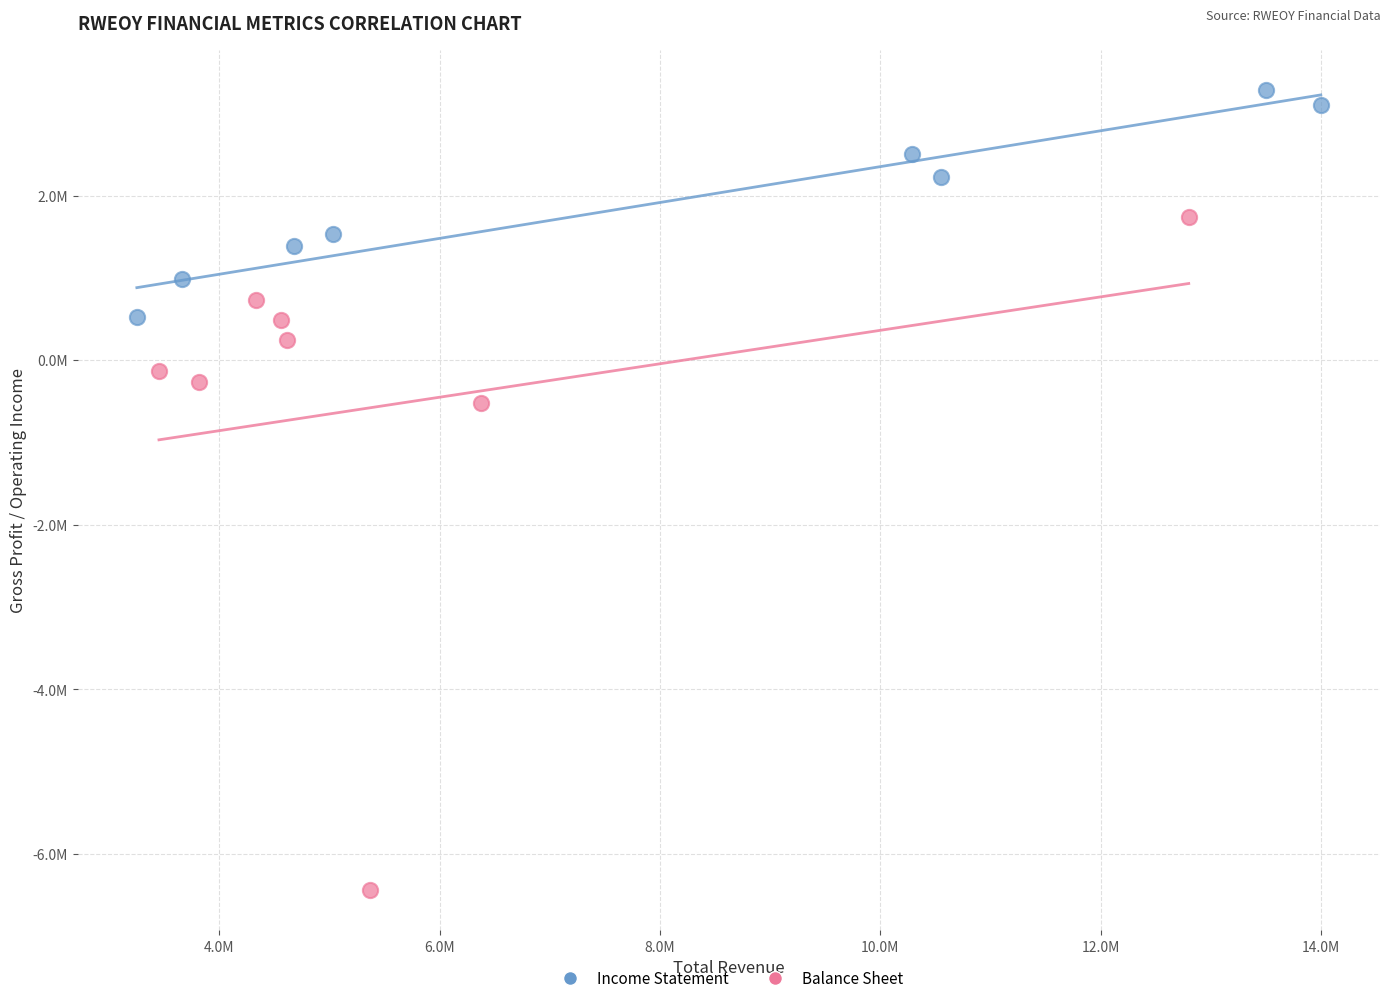

What are all the series names shown in the legend?

Income Statement, Balance Sheet